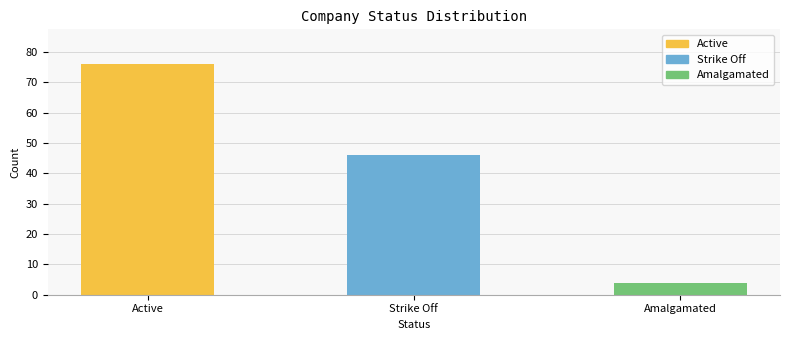

Rank the categories by value from highest to lowest.

Active, Strike Off, Amalgamated